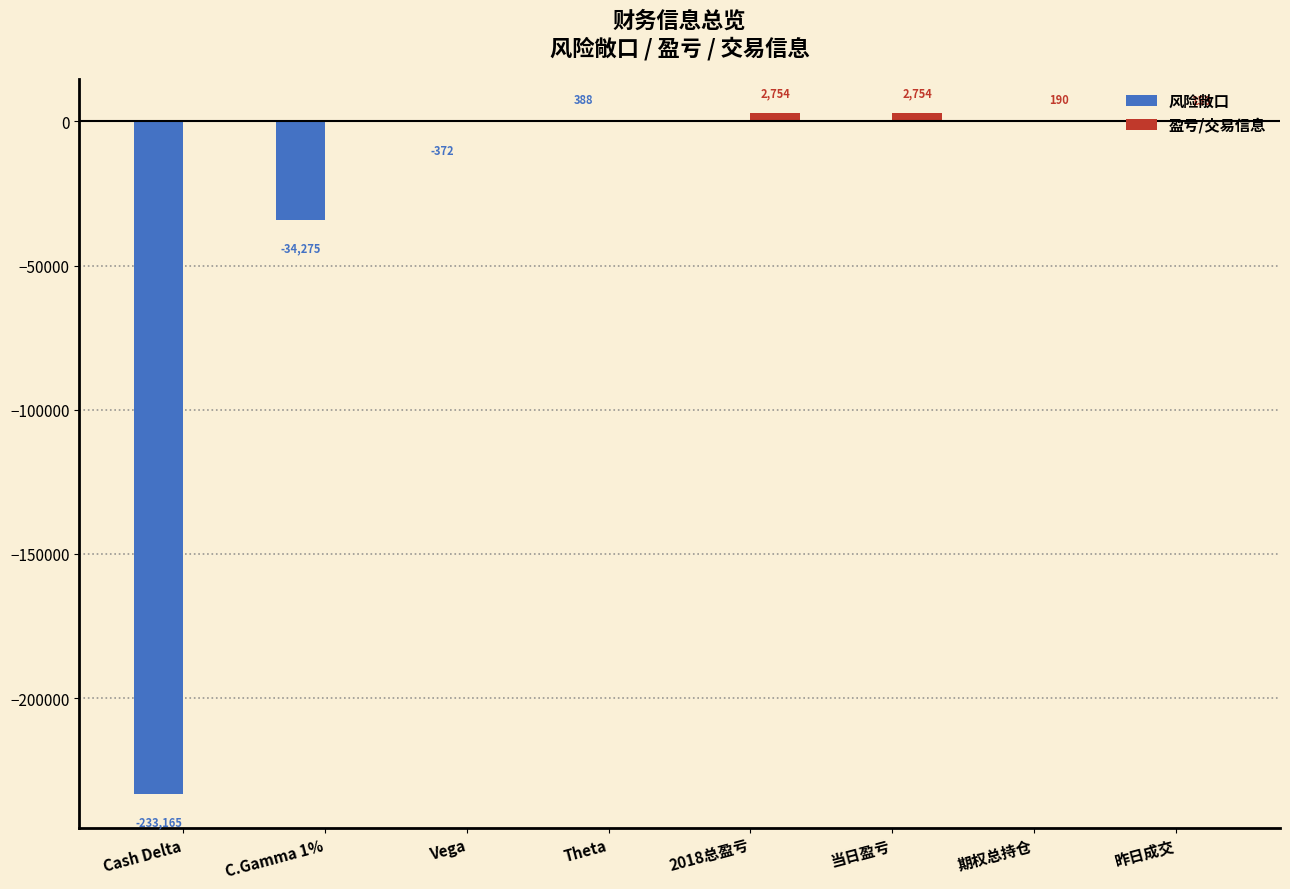

True or false: 风险敞口 has a value of 0 at 2018总盈亏.

True